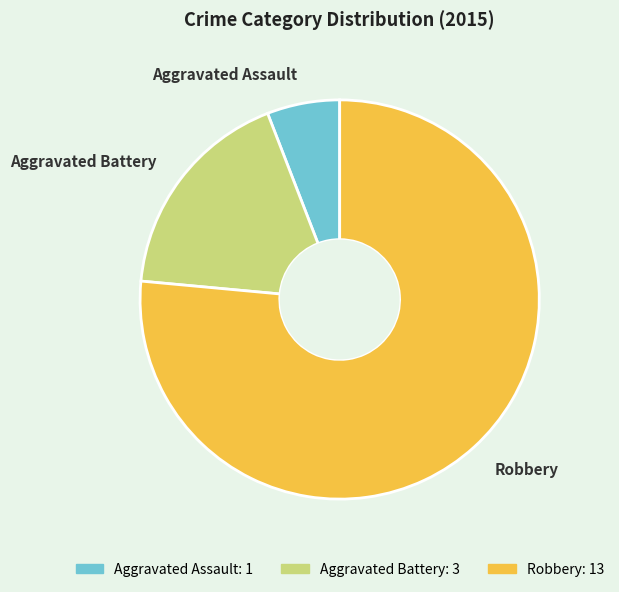

Combined, do Aggravated Assault and Aggravated Battery account for over 50%?

No